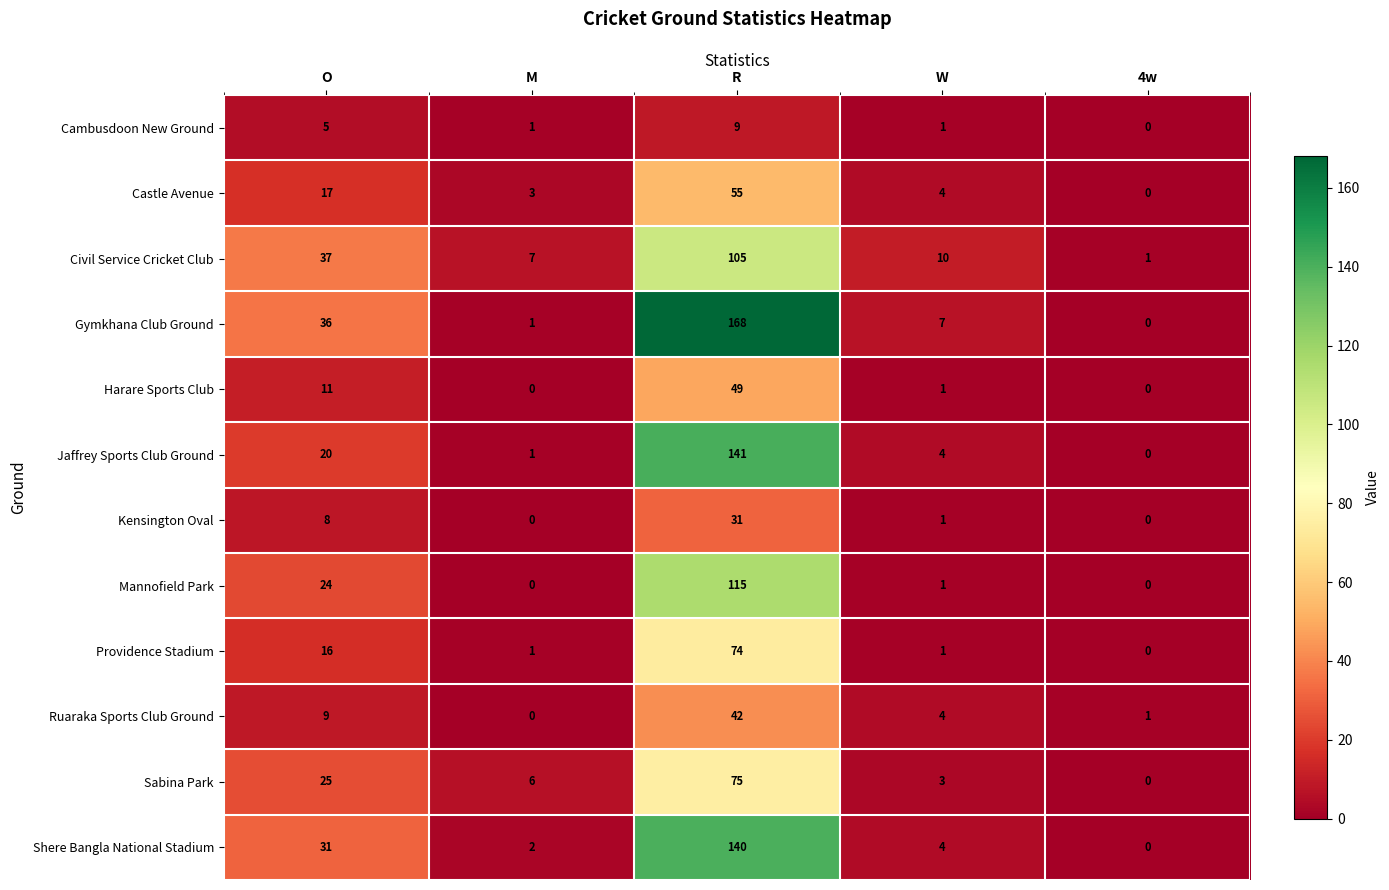

How many values in Mannofield Park are above zero?

3